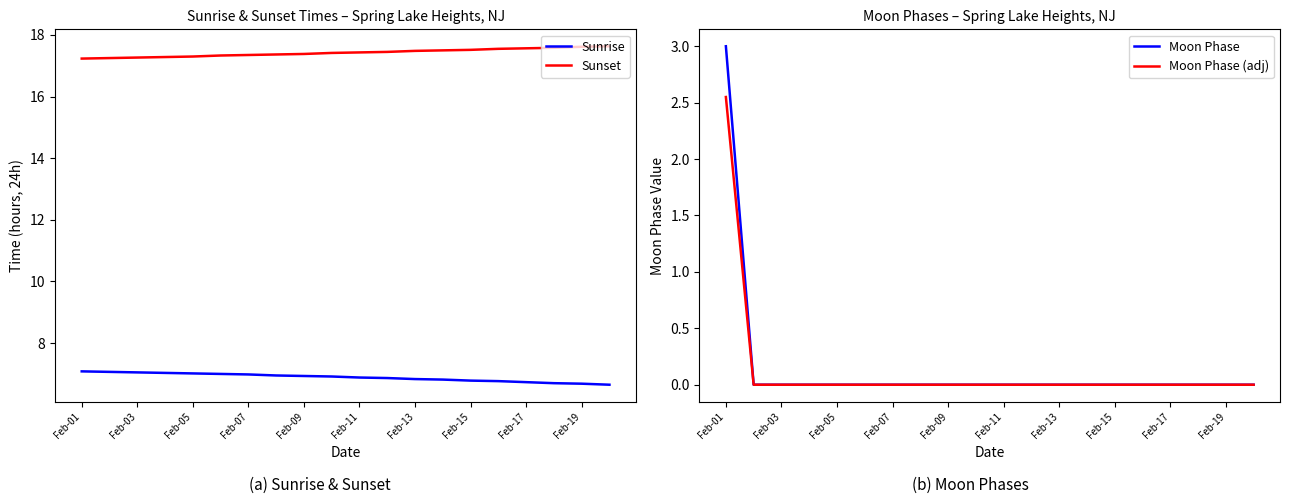

Is it true that Sunrise equals 6.9 at Feb-09?

True